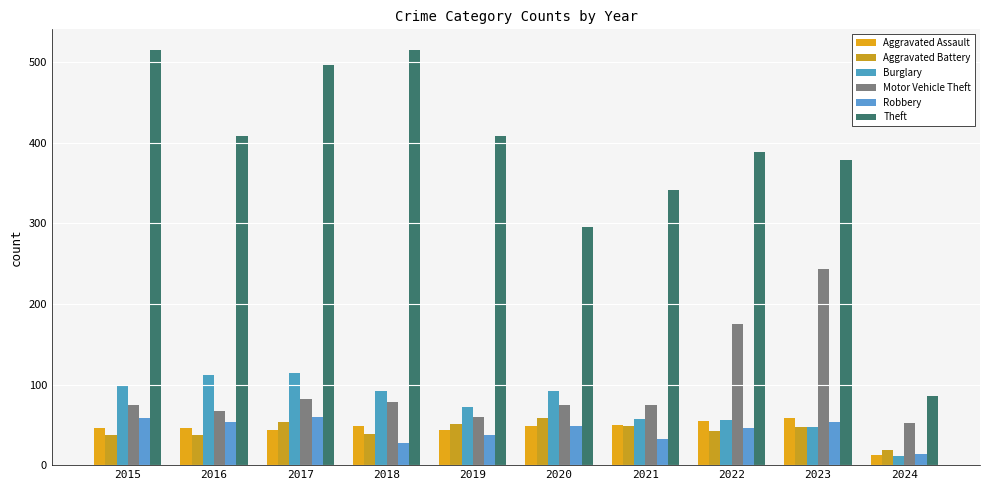

At which category does the chart reach its minimum across all series?

2024